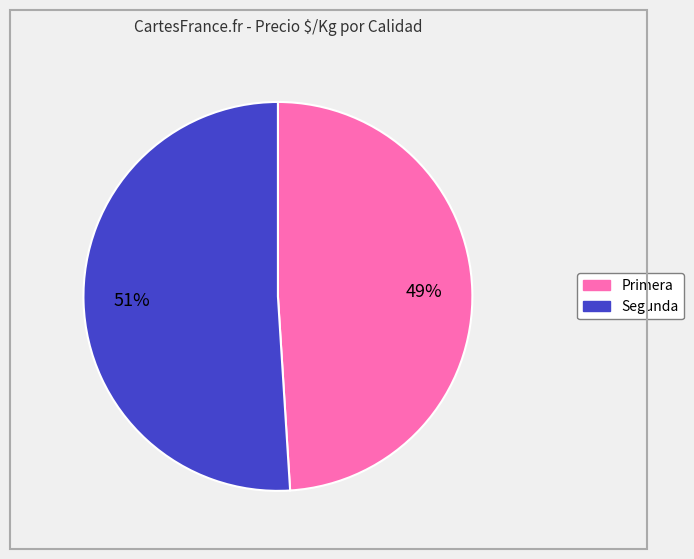

Between Segunda and Primera, which is larger?

Segunda